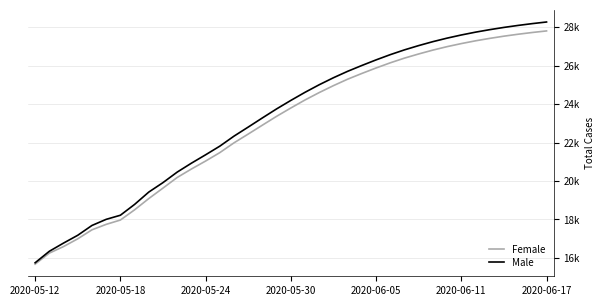

True or false: Female and Male cross at least once.

False